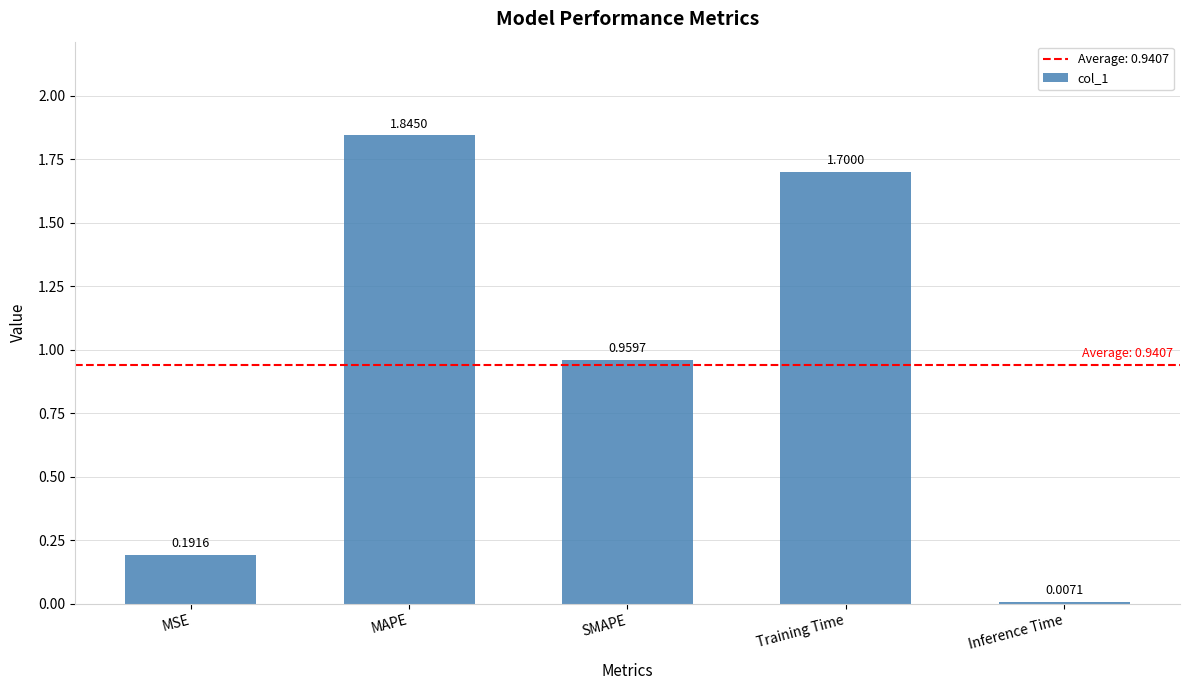

What is the label of the 1st bar from the left?

MSE